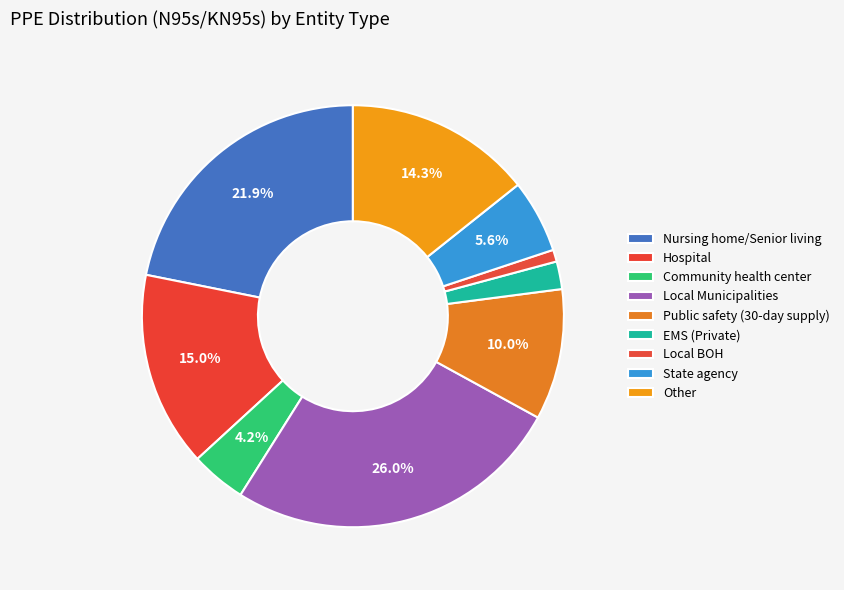

How many segments does this pie chart have?

9